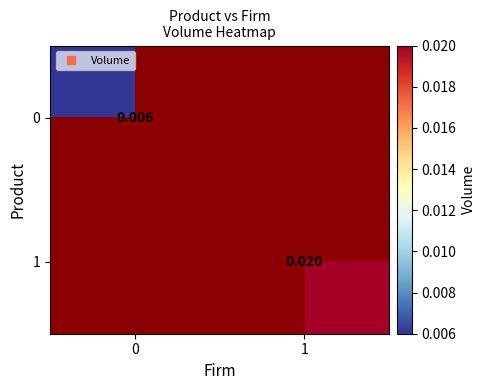

How many series are shown in this chart?

2